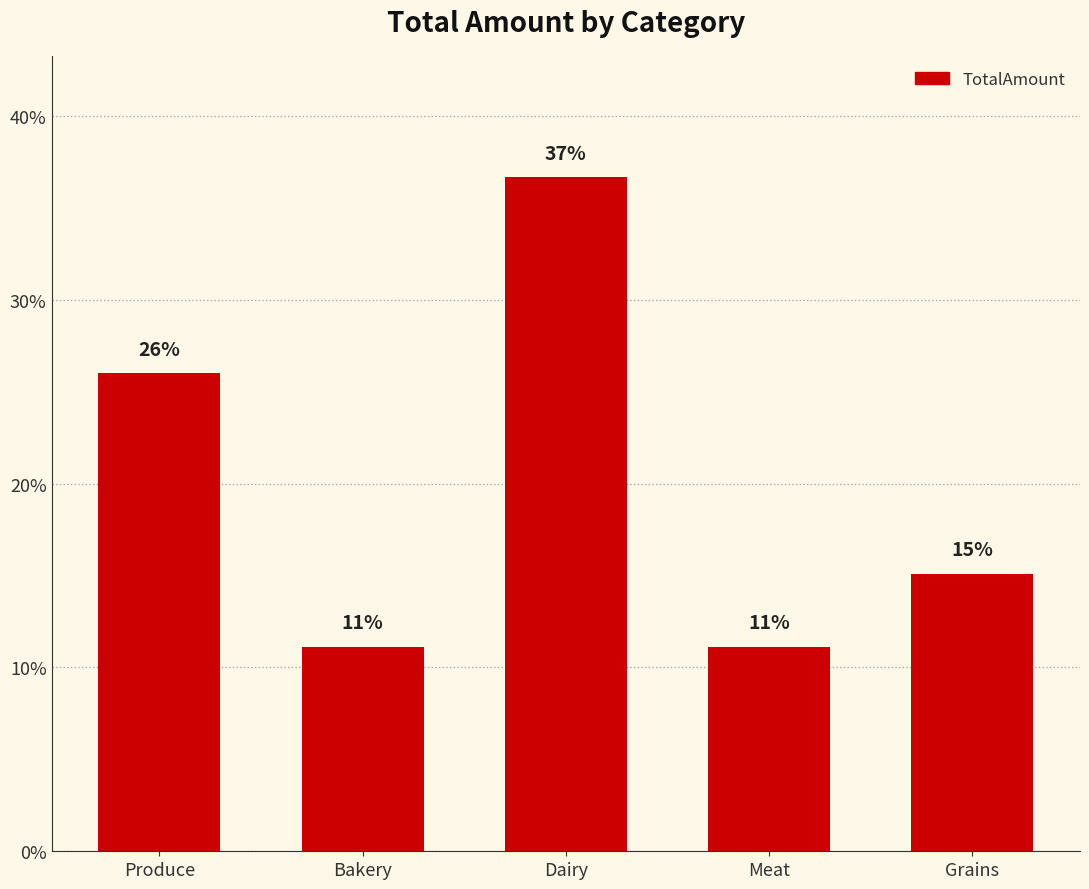

Reading right to left, what are all the values shown in this chart?

Grains=15.1	Meat=11.1	Dairy=36.7	Bakery=11.1	Produce=26.0